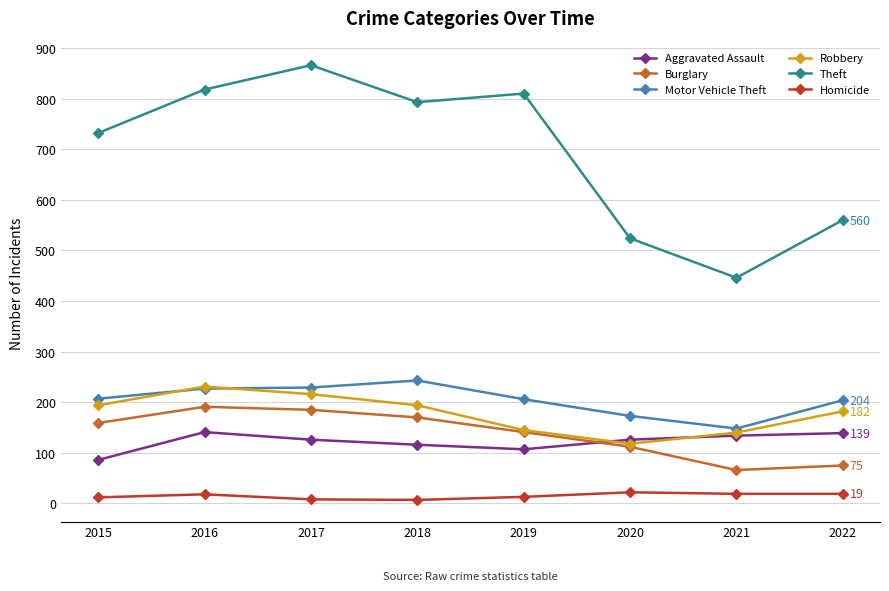

At which label does Burglary reach its minimum?

2021